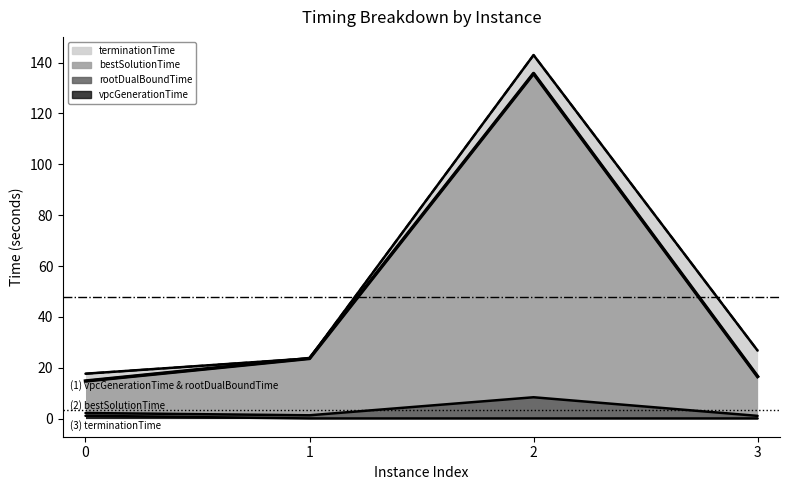

What is the average value of the bestSolutionTime series?

47.7